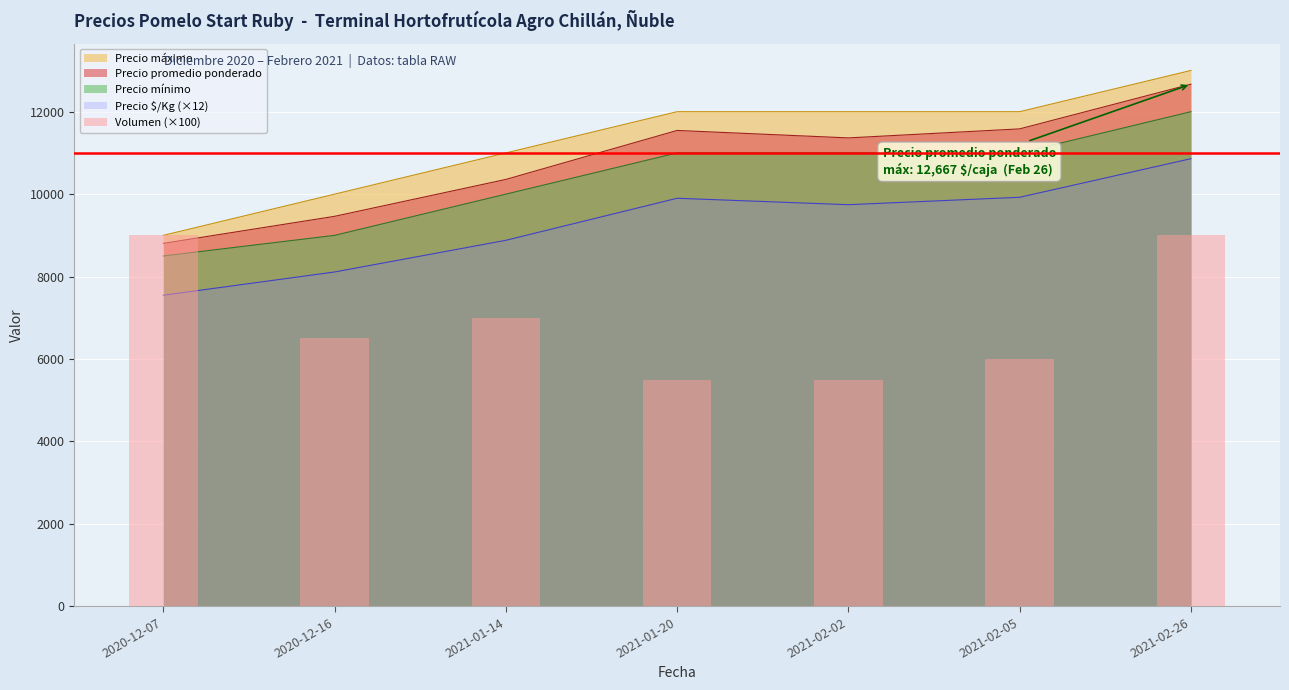

What is the sum of the values at 2020-12-16 and 2021-02-02?

12000